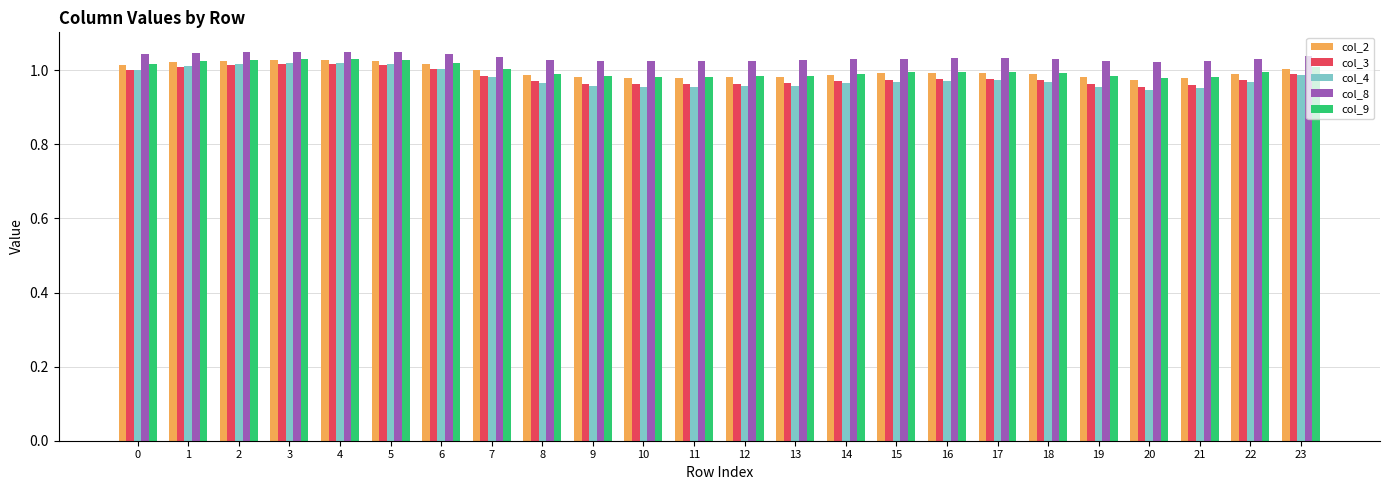

How many distinct data groups are displayed?

5